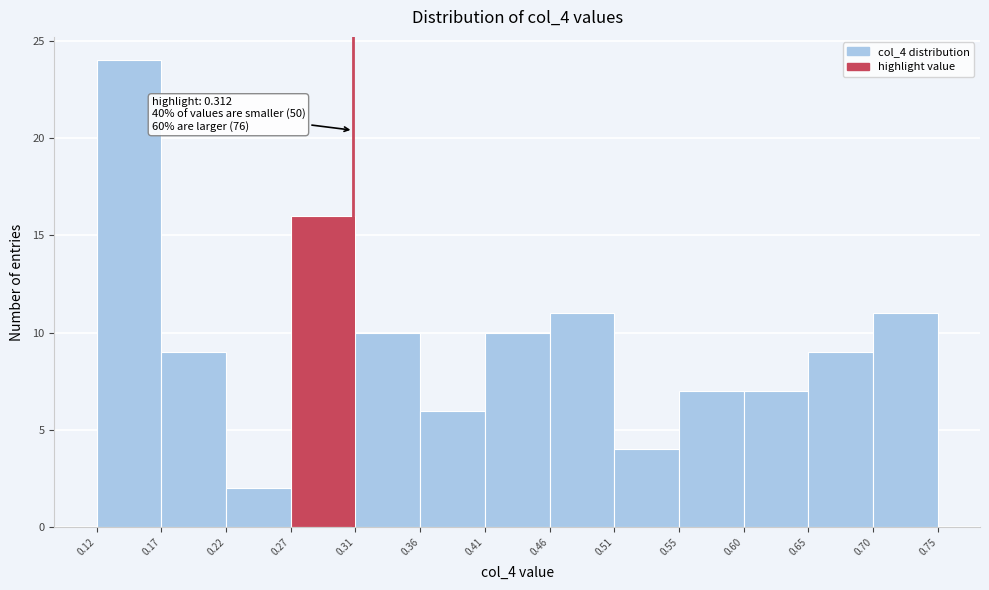

Which range on the x-axis has the tallest bar?

0.12 to 0.17